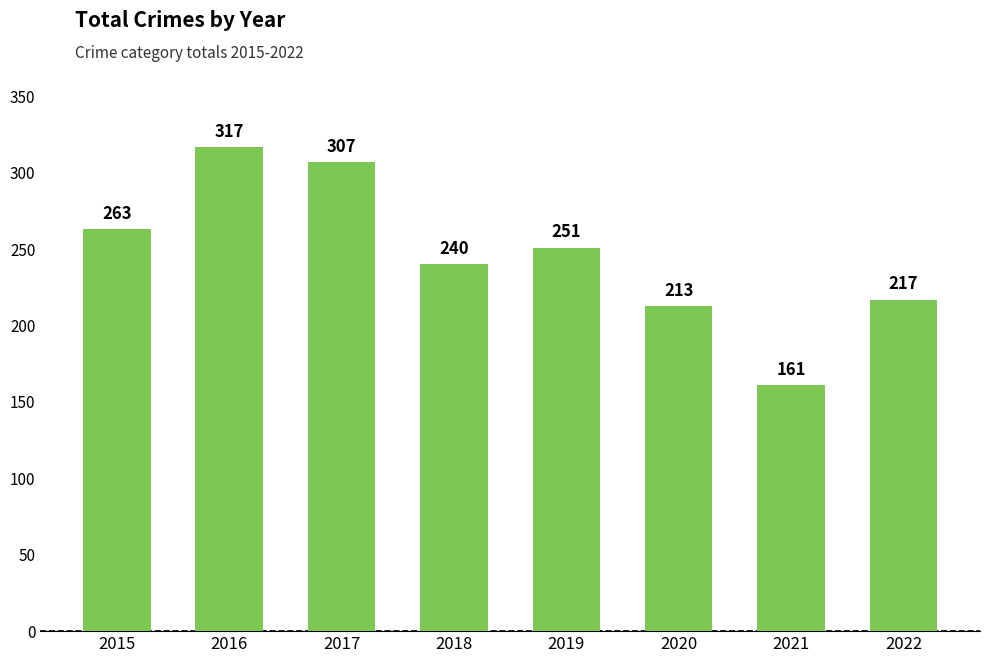

What is the approximate value at 2016, to the nearest 5?

315